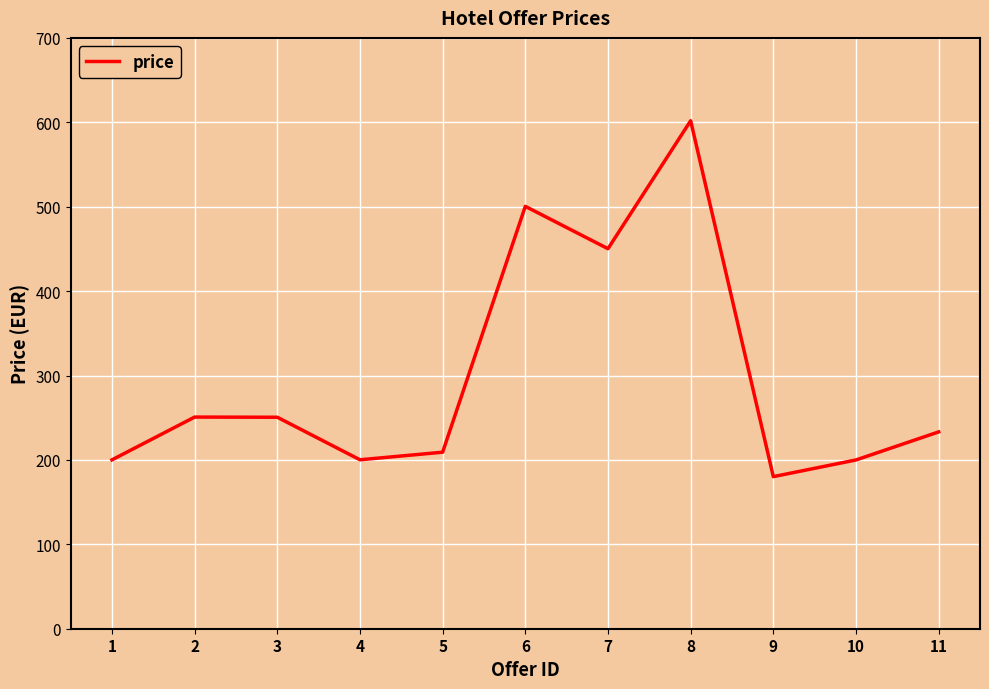

The value at 8 is 160.5. True or false?

False